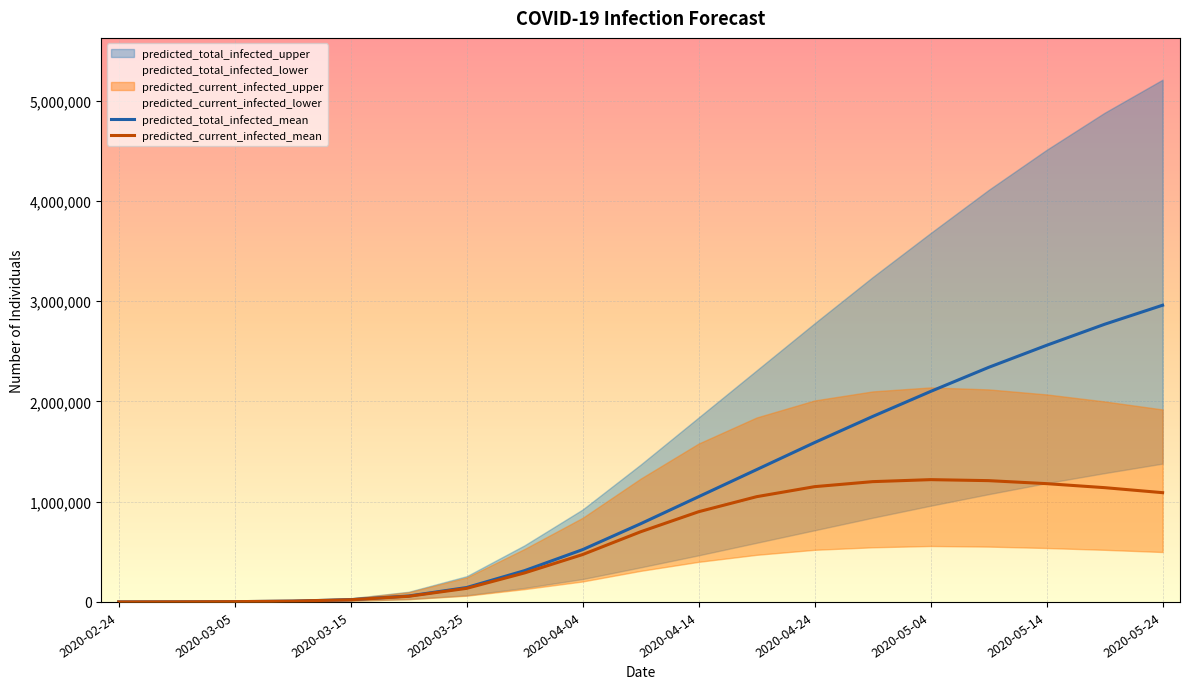

Where is the first local maximum for predicted_current_infected_mean?

14